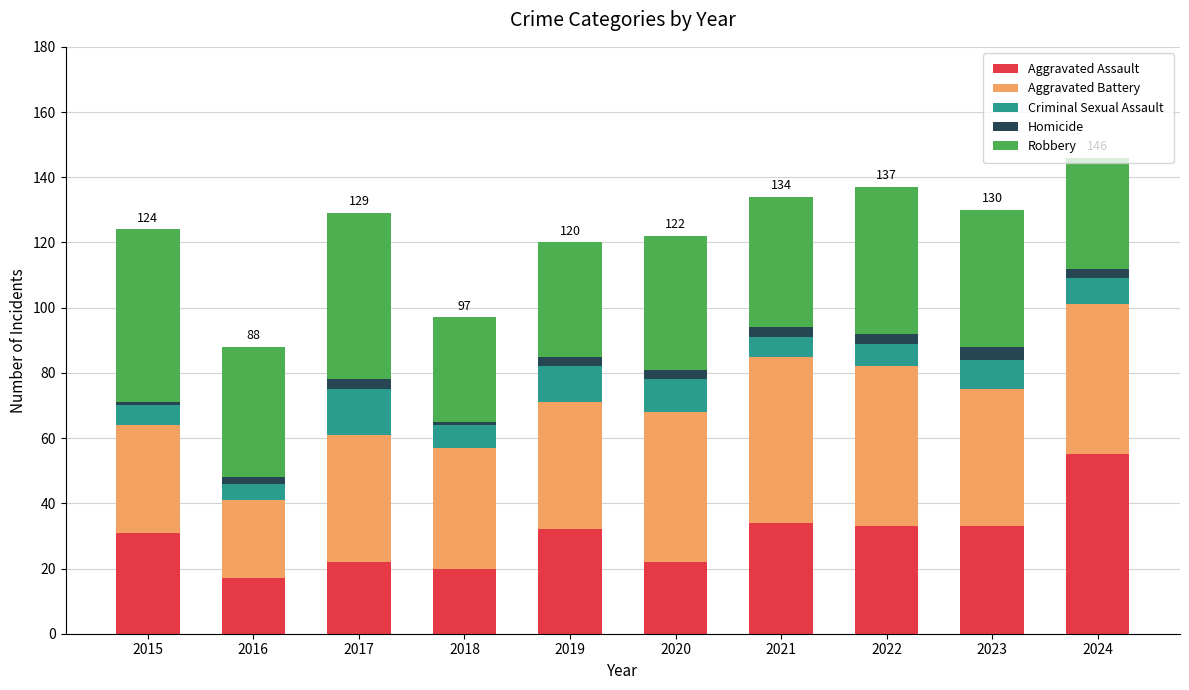

What is the sum of all Aggravated Assault values?

299